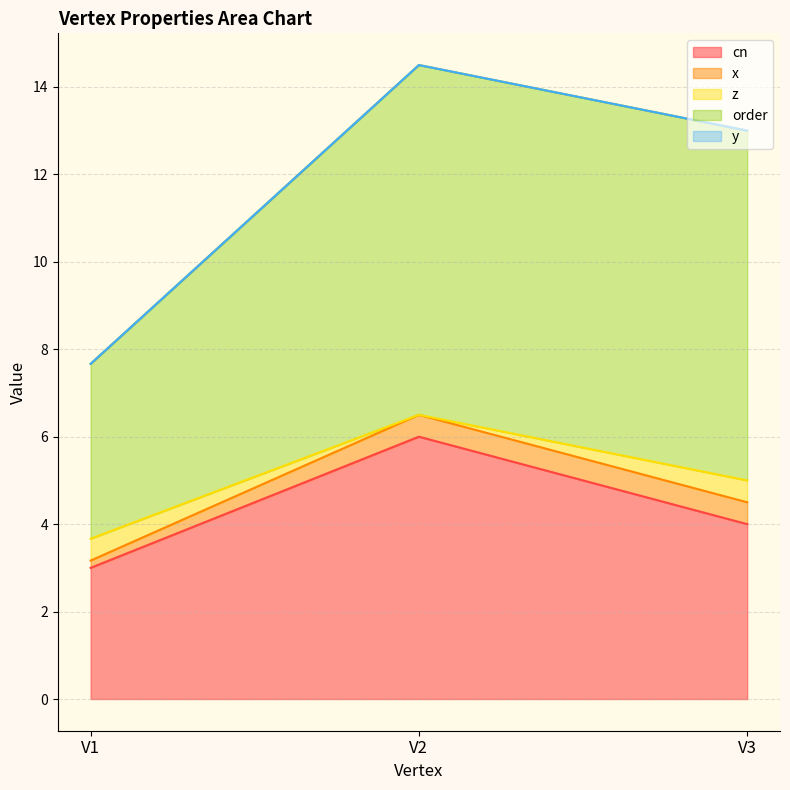

Between V3 and V2, which is larger?

V2